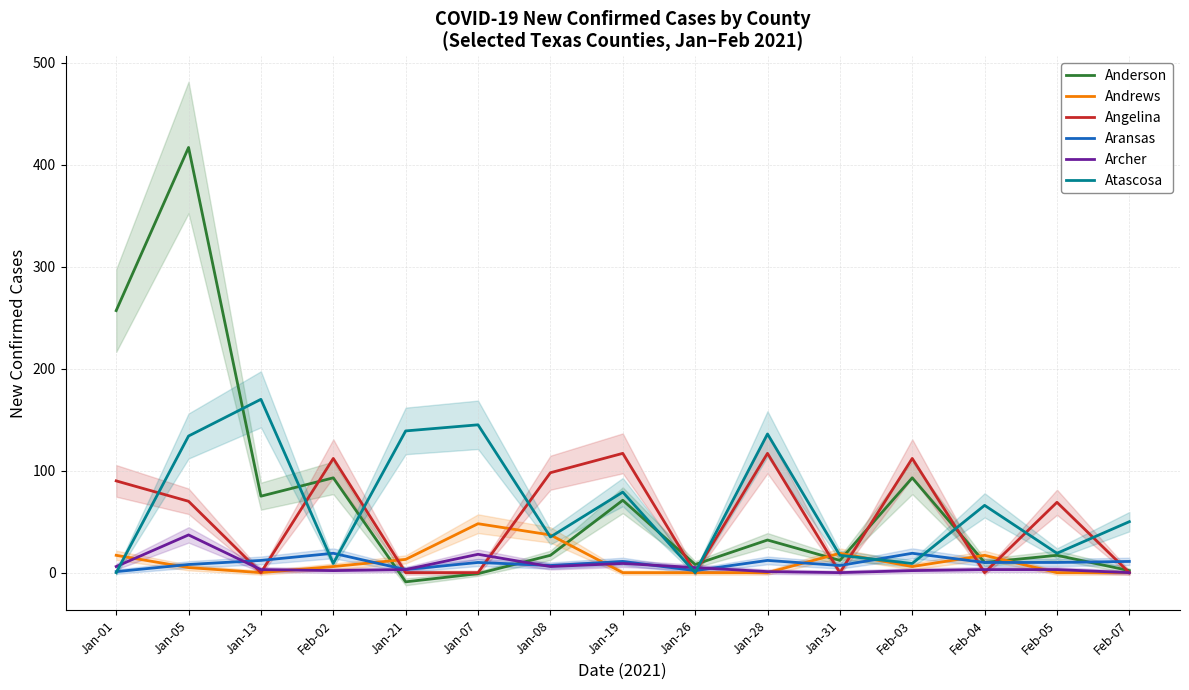

What is the difference between the maximum and minimum values in the Andrews series?

48